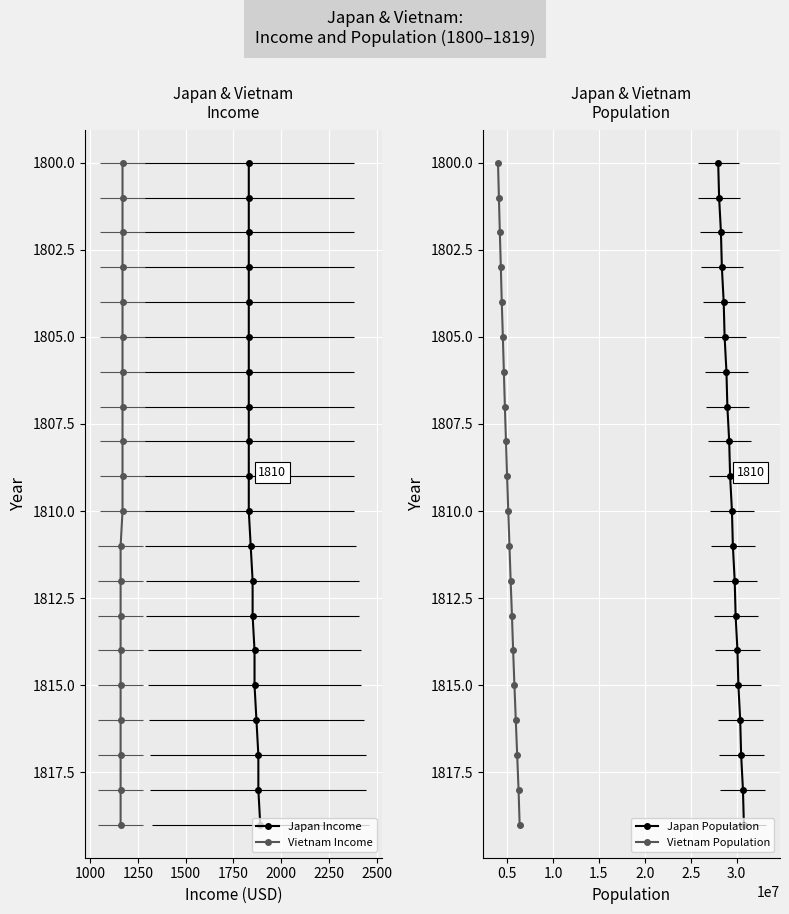

True or false: Japan Income and Japan Population intersect in this chart.

False